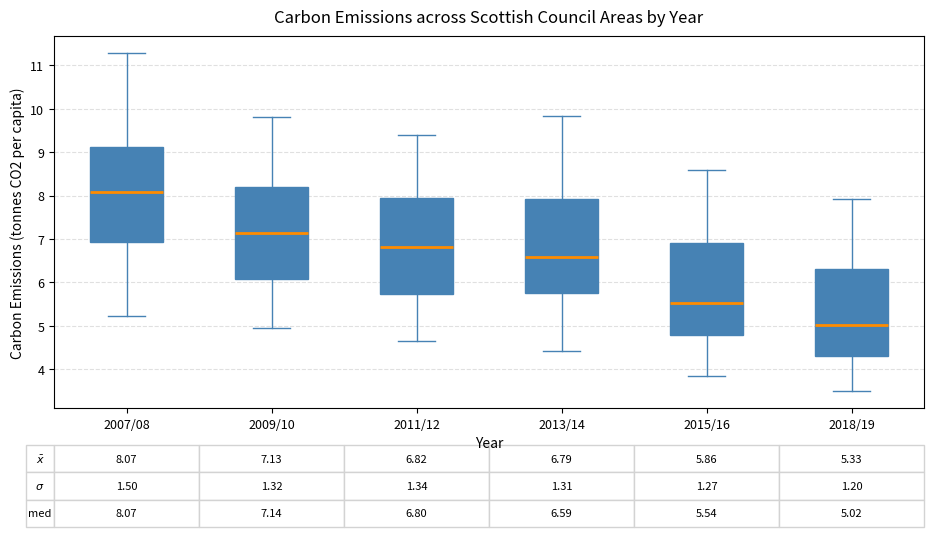

Which box has the lowest median line?

2018/19